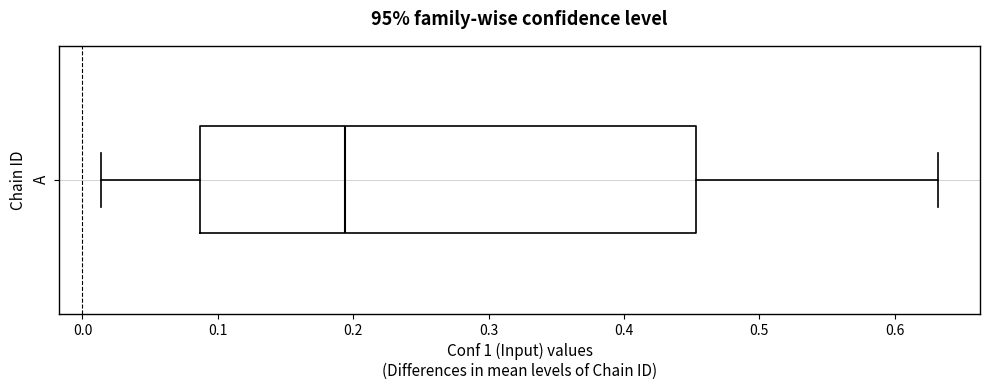

Read this box plot against the x-axis: the position of the median line, the range covered by the box, and the ends of both whiskers. The values are not printed on the chart, so give them approximately, as read against the axis.

median 0.19, box 0.09 to 0.45, whiskers 0.01 to 0.63